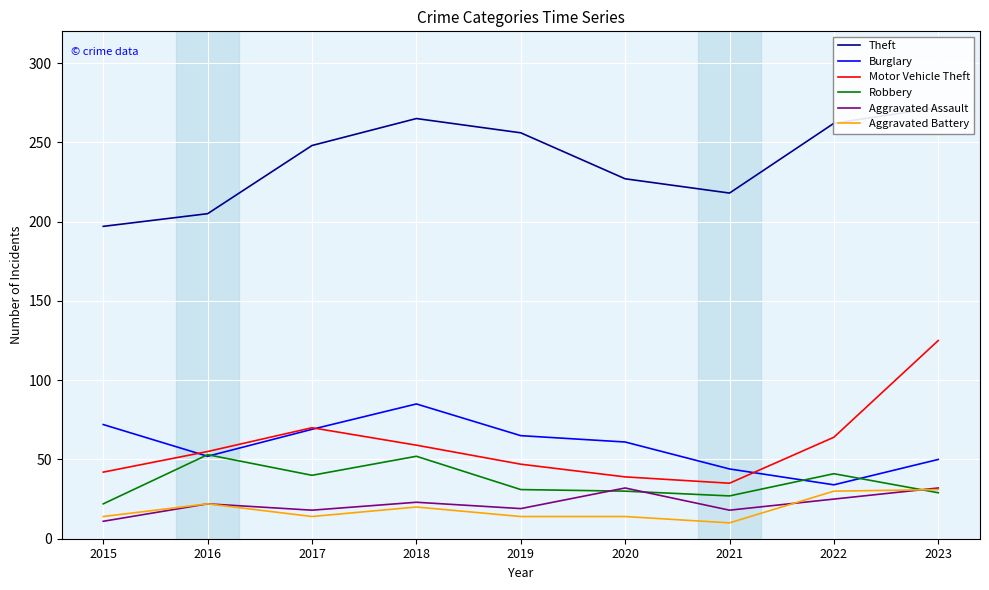

Which category has the lowest value in the Robbery series?

2015